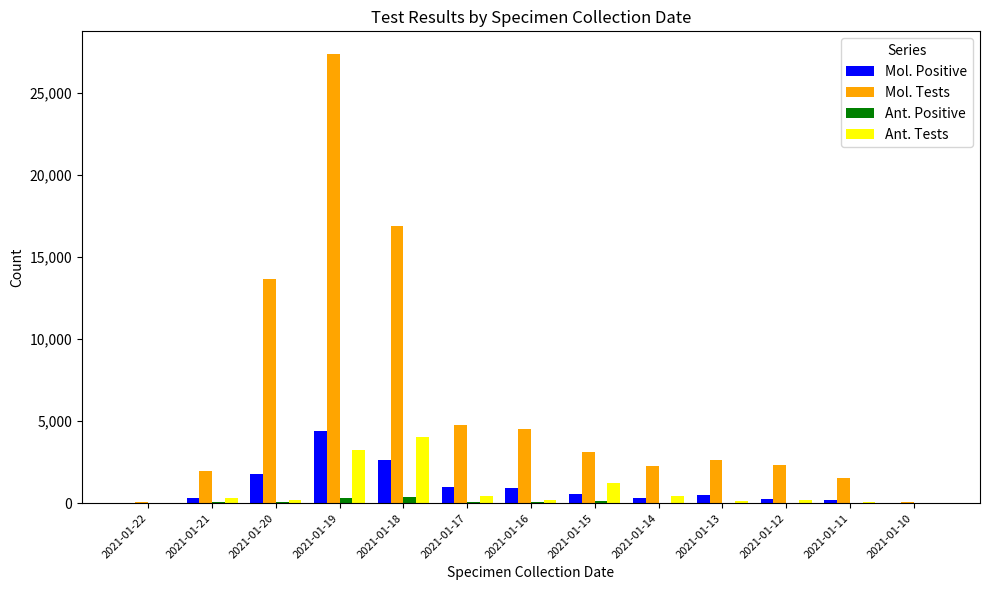

At which category does the chart reach its peak across all series?

2021-01-19